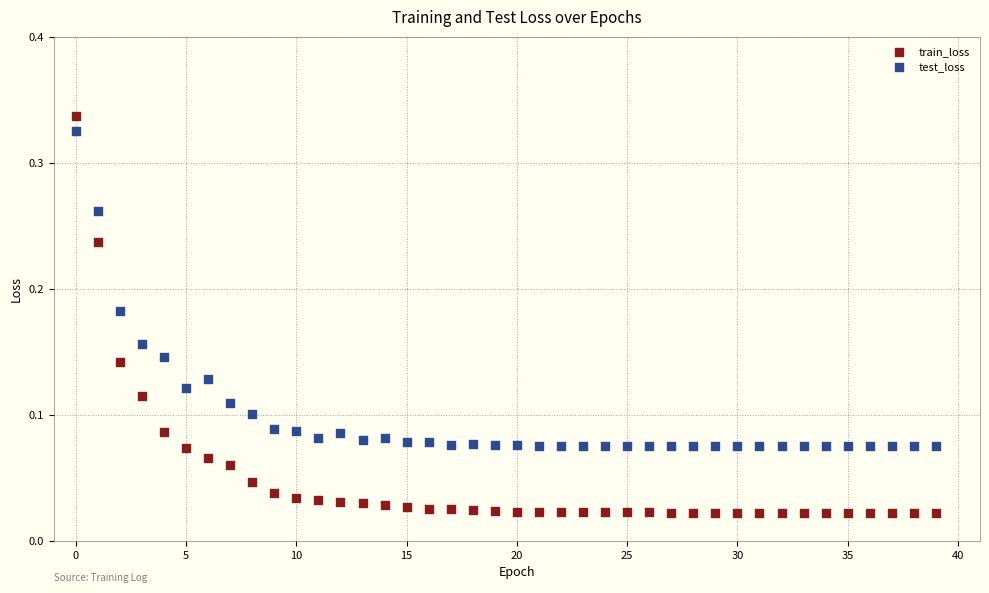

Which series reaches the minimum Y coordinate?

train_loss